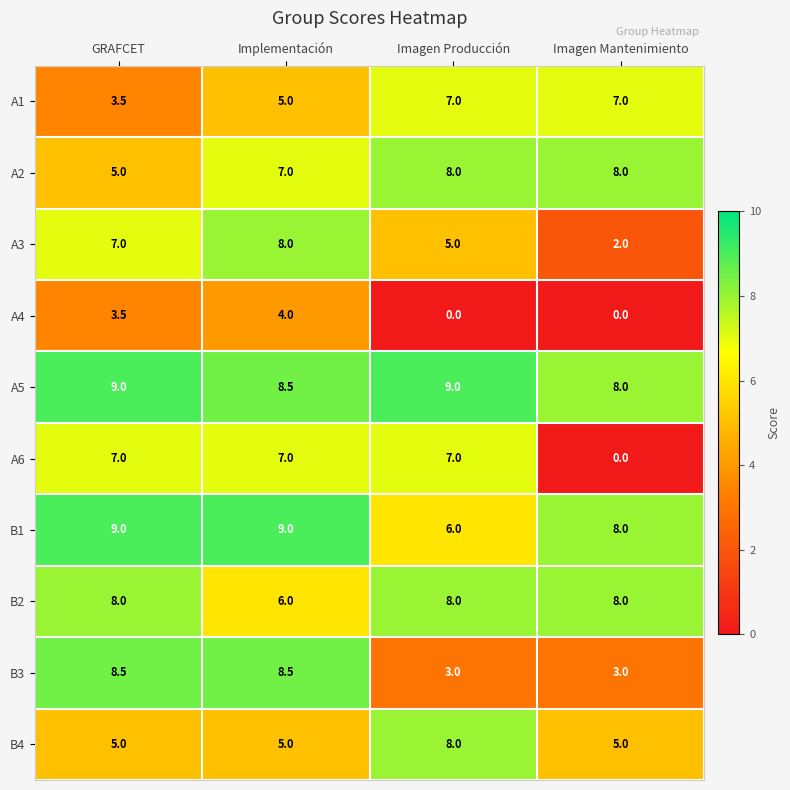

What is the lowest value of the B2 series?

6.0